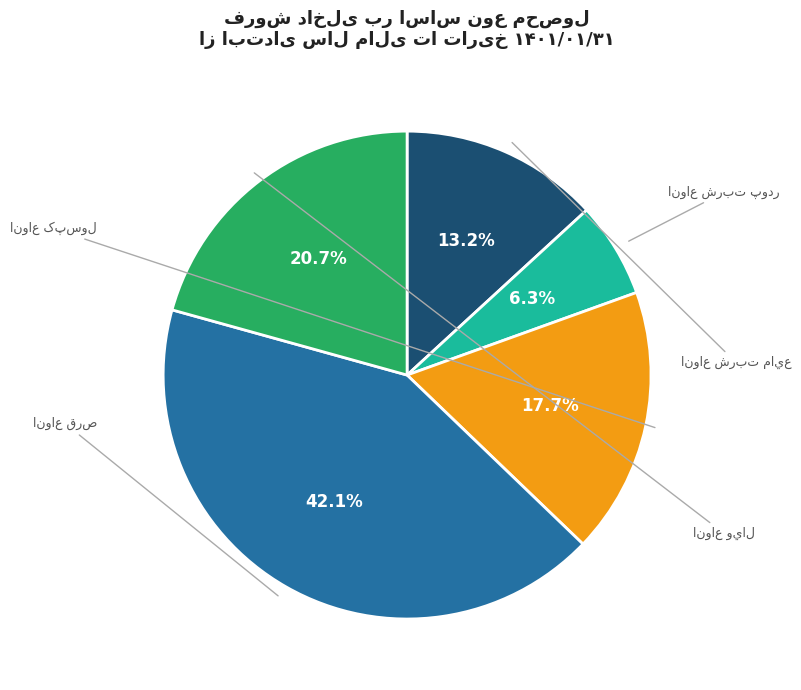

Is there any slice that represents more than half of the pie?

No